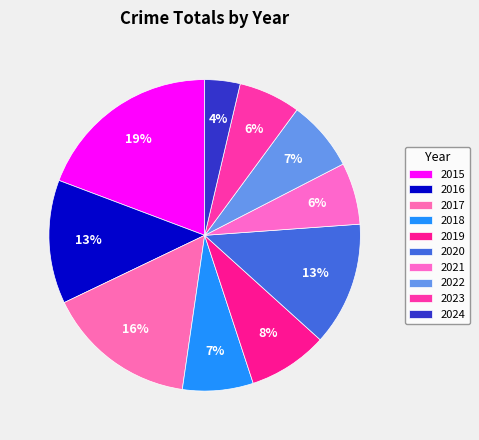

Rank the categories by value from lowest to highest.

2024, 2021, 2023, 2018, 2022, 2019, 2016, 2020, 2017, 2015